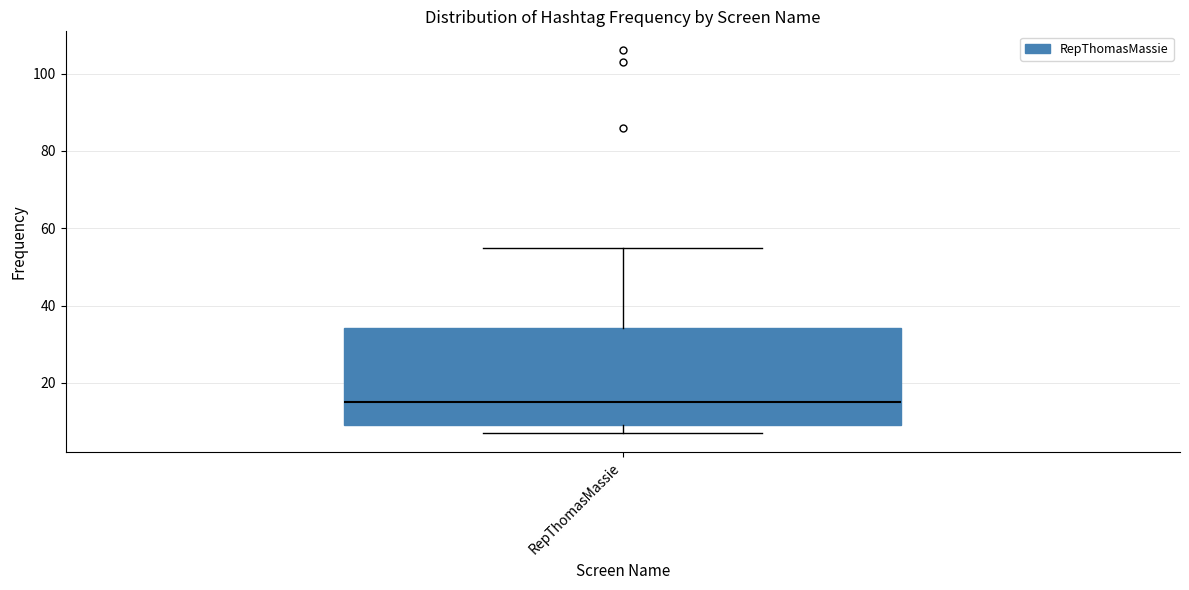

Read this box plot against the y-axis: the position of the median line, the range covered by the box, and the ends of both whiskers. The values are not printed on the chart, so give them approximately, as read against the axis.

median 16, box 10 to 34, whiskers 8 to 56